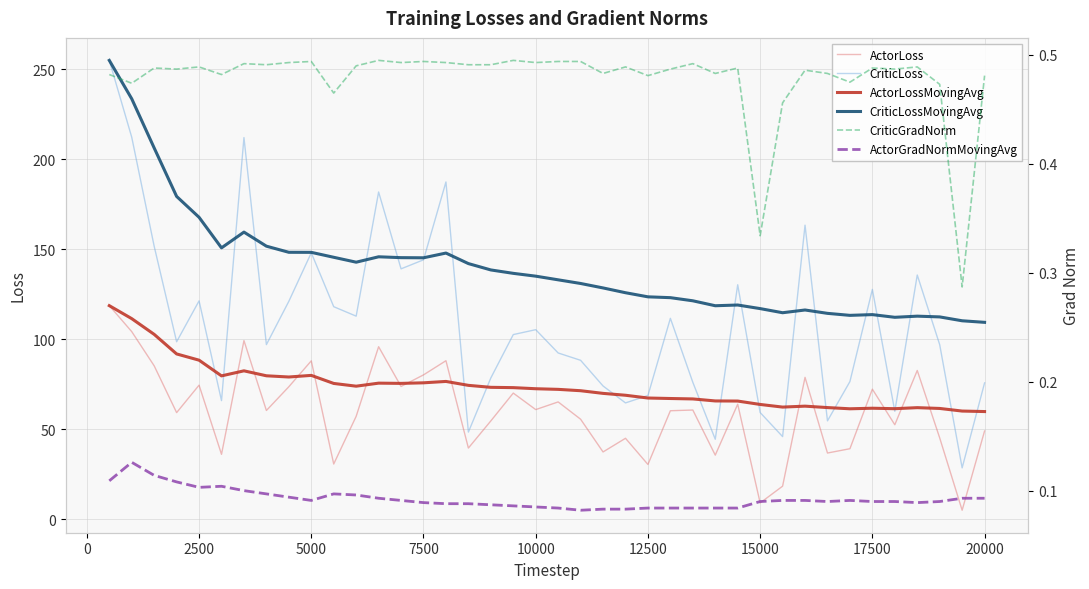

True or false: CriticLoss and ActorLossMovingAvg intersect in this chart.

True